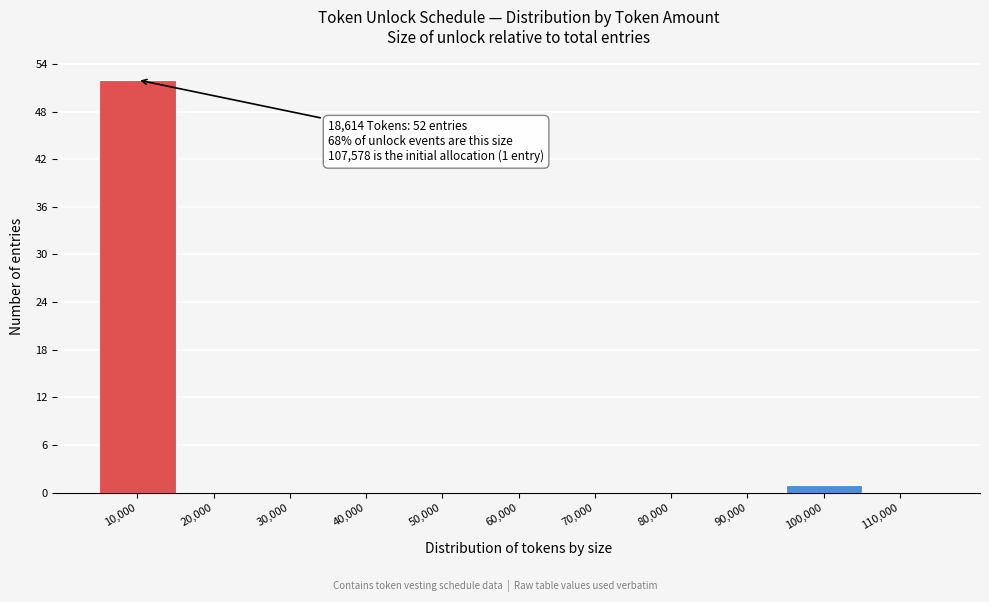

Reading left to right, list all the values displayed in this chart.

10,000=52	20,000=0	30,000=0	40,000=0	50,000=0	60,000=0	70,000=0	80,000=0	90,000=0	100,000=1	110,000=0